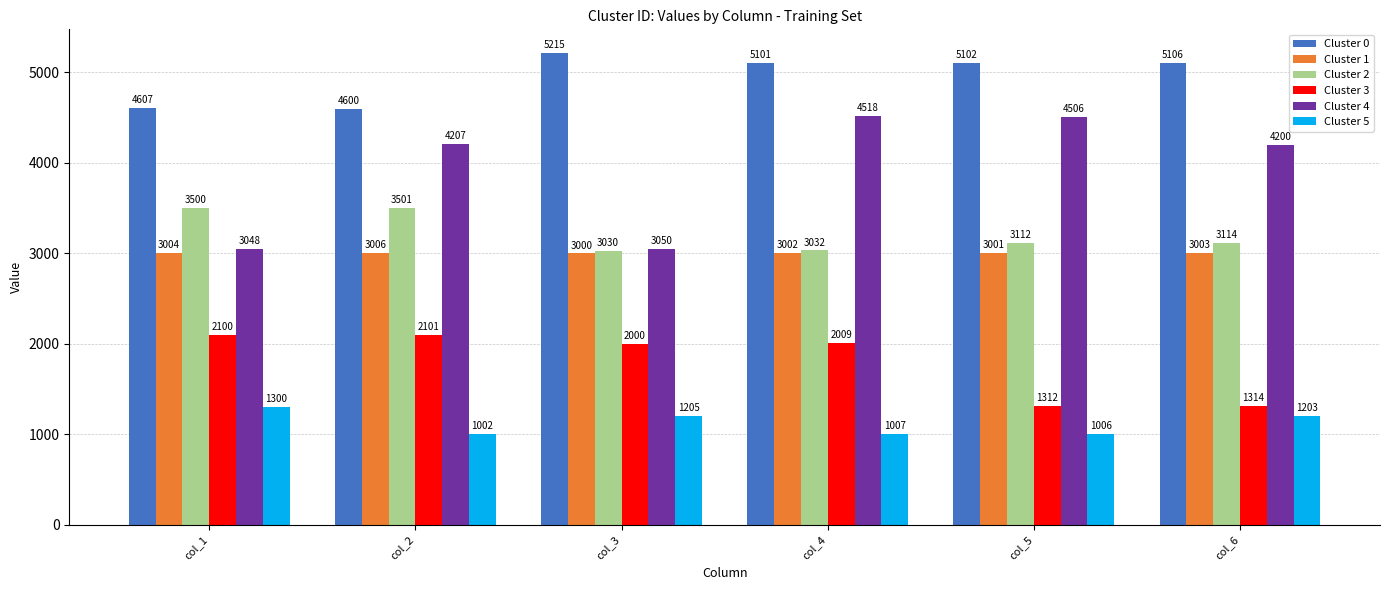

What is the maximum value shown in the chart?

5215